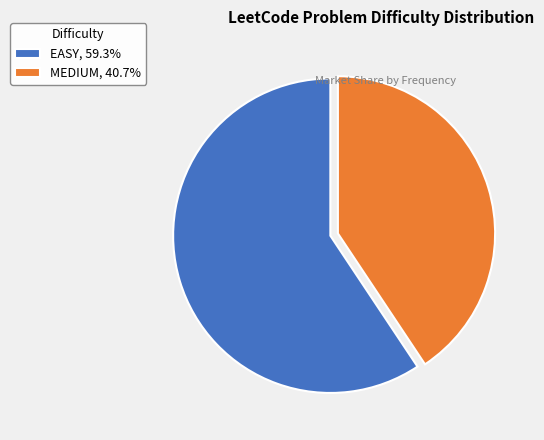

What is the ratio of the value at EASY, 59.3% to the value at MEDIUM, 40.7%?

1.5